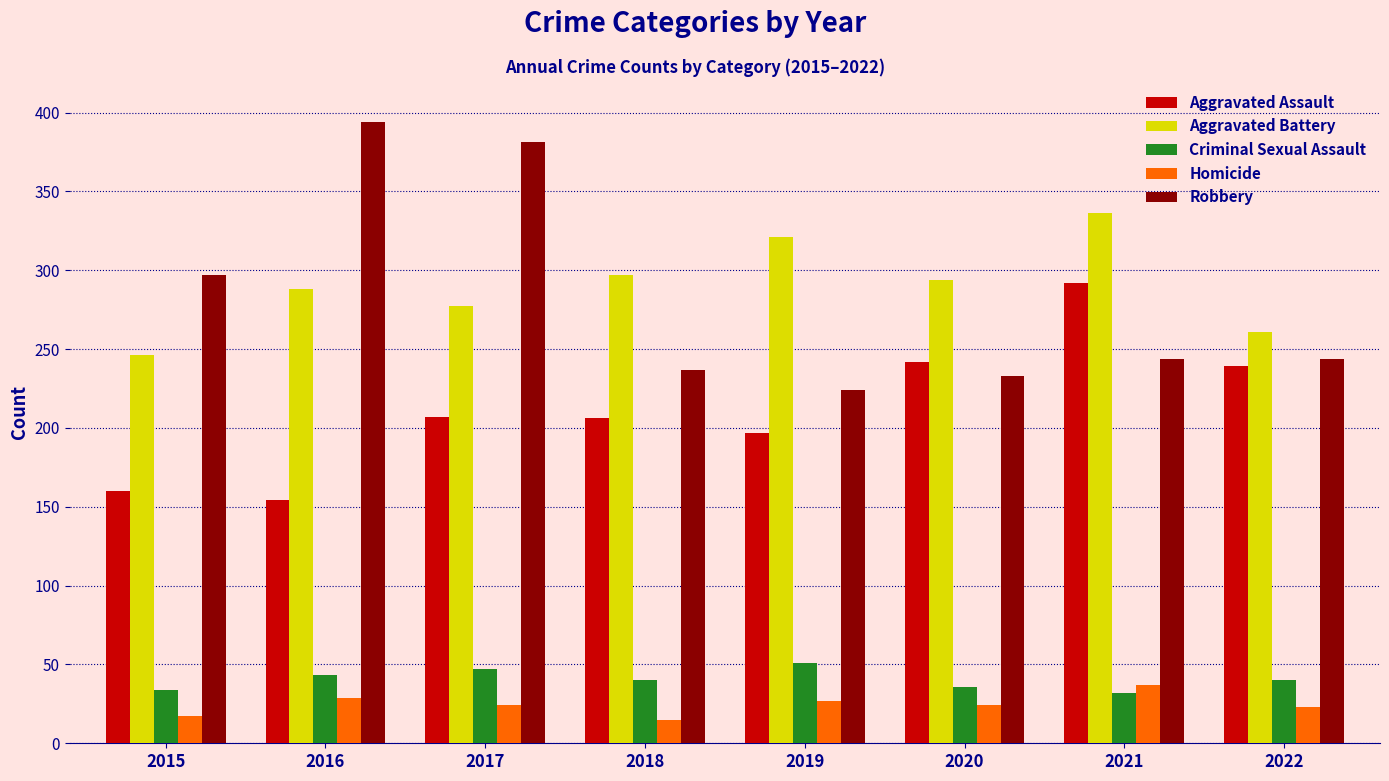

Count the number of categories in the chart.

8